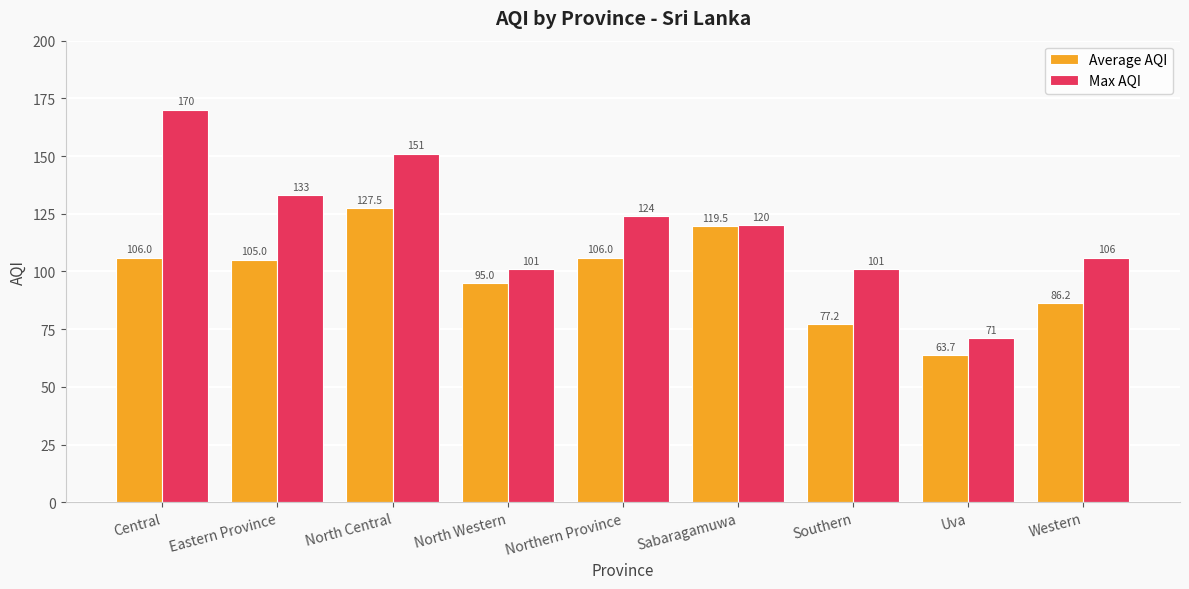

The value of Max AQI at Southern is 25.1. True or false?

False